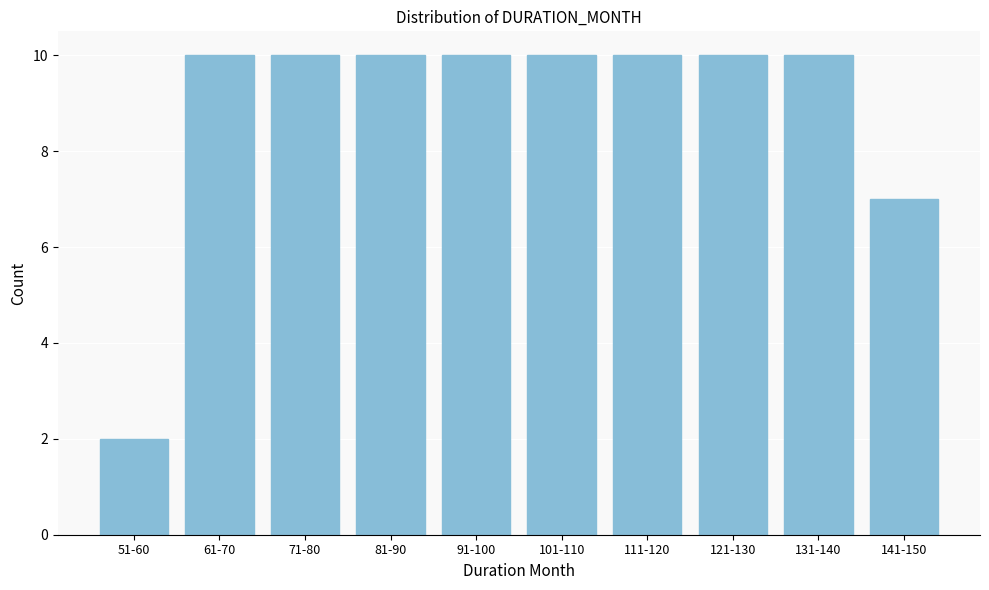

Reading right to left, transcribe all the data shown in this chart.

7	10	10	10	10	10	10	10	10	2